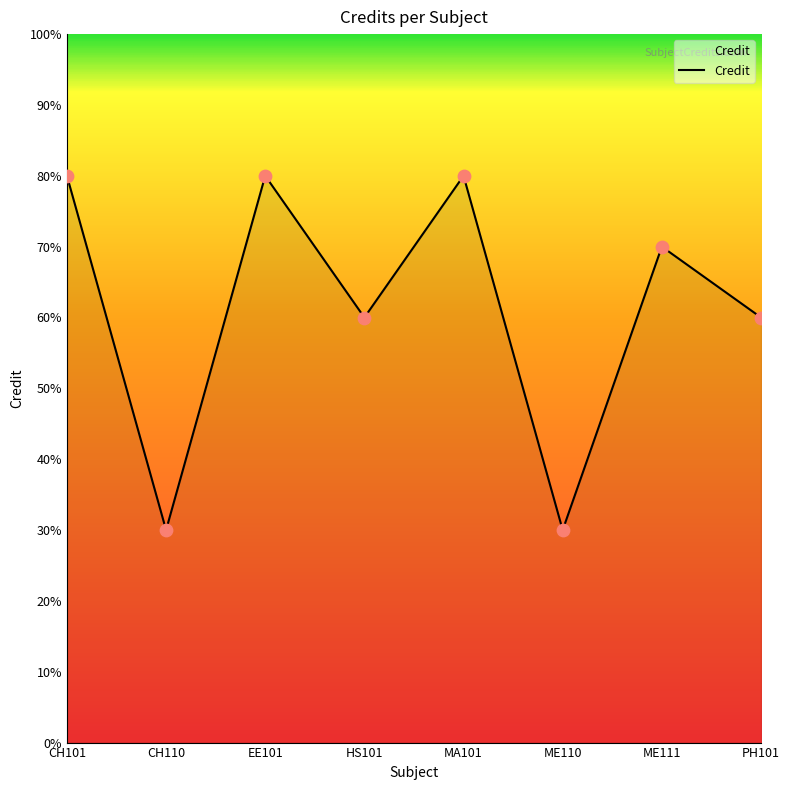

What is the change in value from CH101 to PH101?

-2